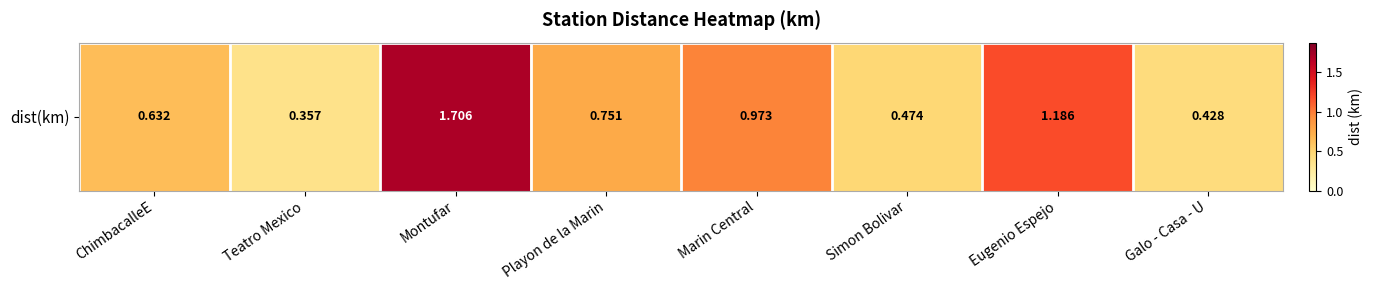

The value at Teatro Mexico is 0.4. True or false?

True